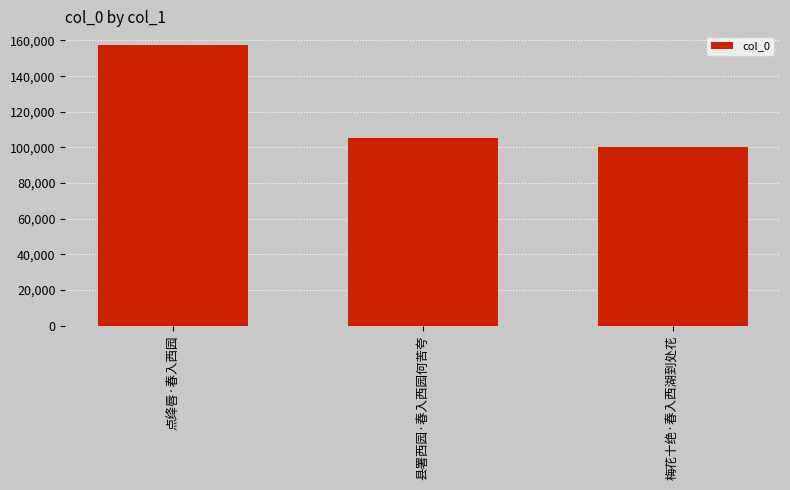

The value at 点绛唇·春入西园 is 157276. True or false?

True